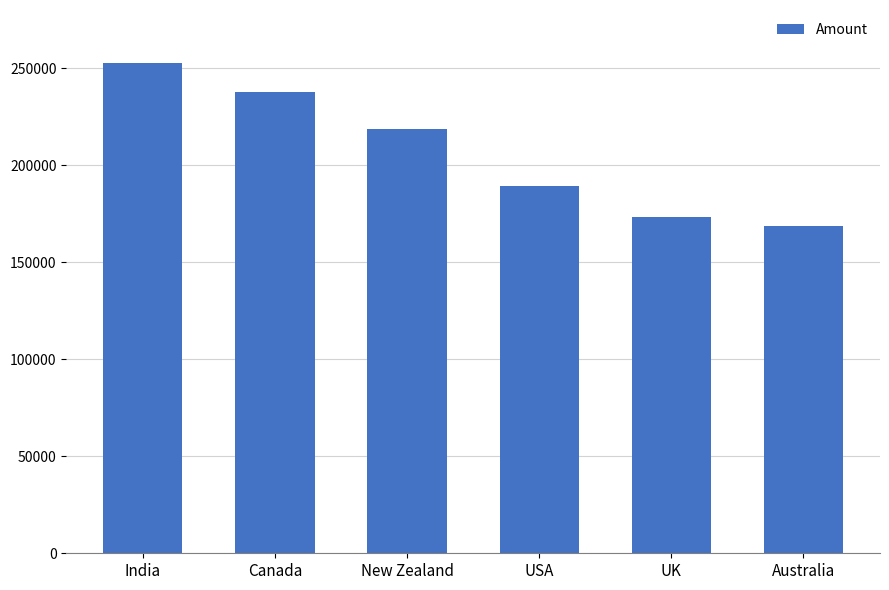

The value at Canada is 127114. True or false?

False